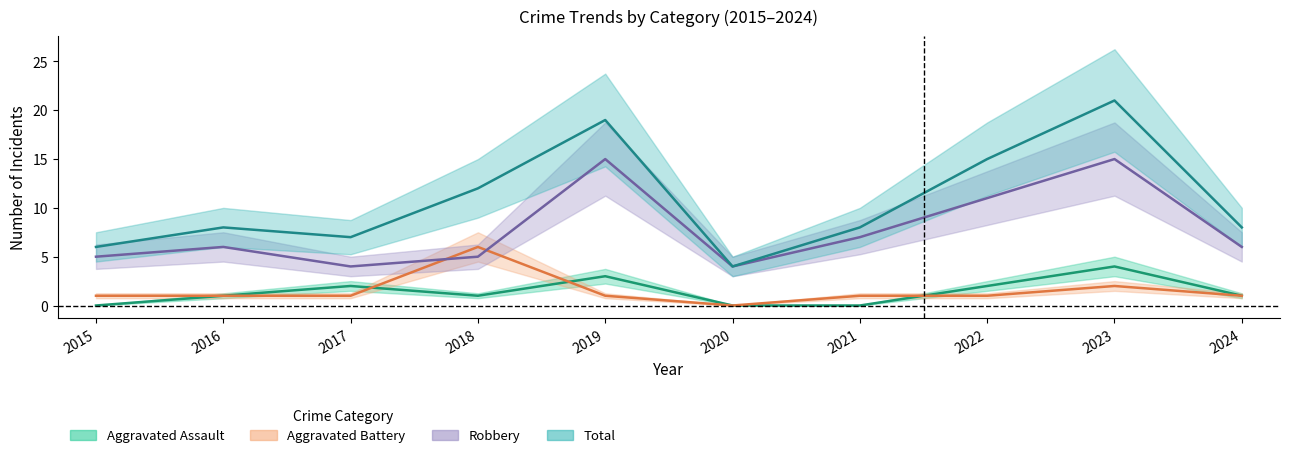

Rank the series by their maximum value, from highest to lowest.

Total, Robbery, Aggravated Battery, Aggravated Assault